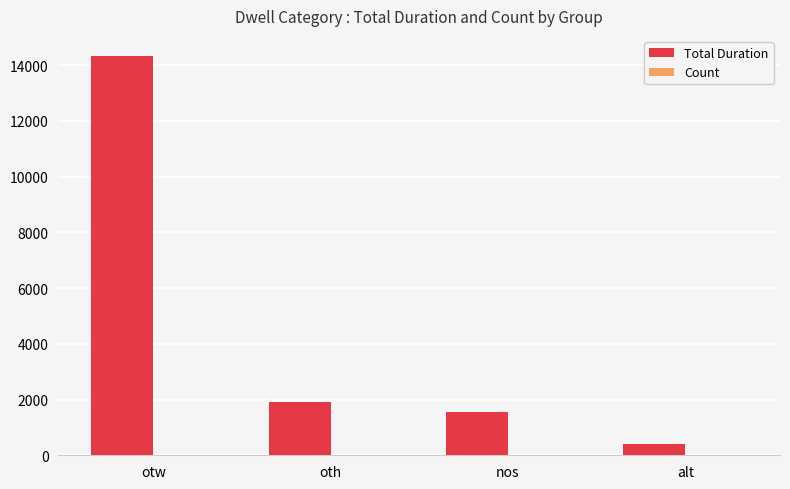

What is the total value across all series at oth?

1930